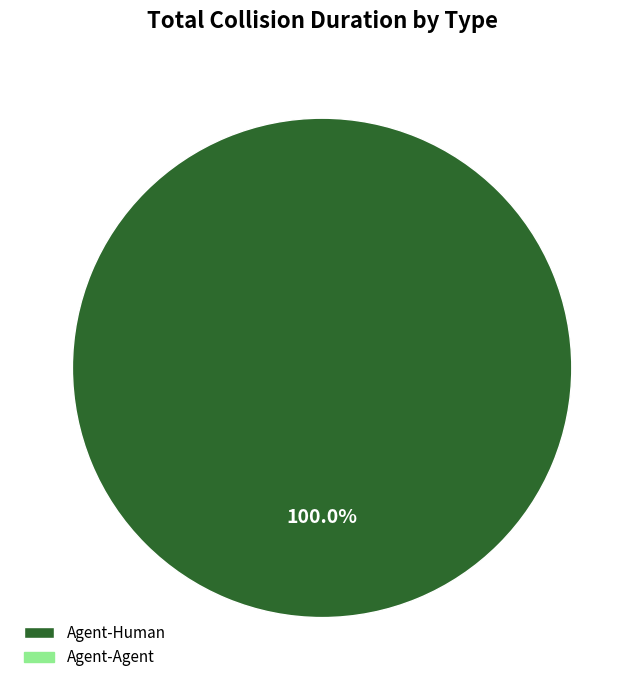

Is there any slice that represents more than half of the pie?

Yes